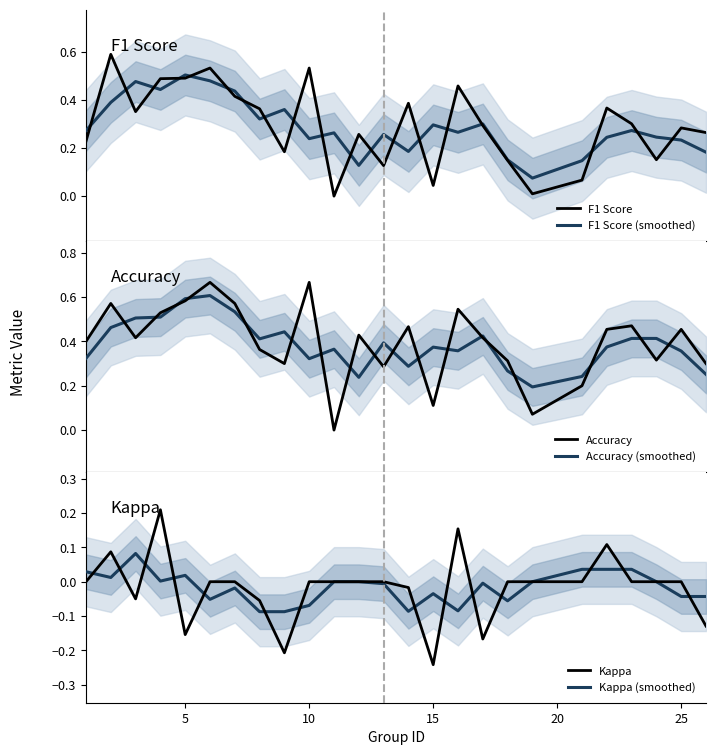

What is the difference between the maximum and second lowest values in the F1 Score series?

0.6